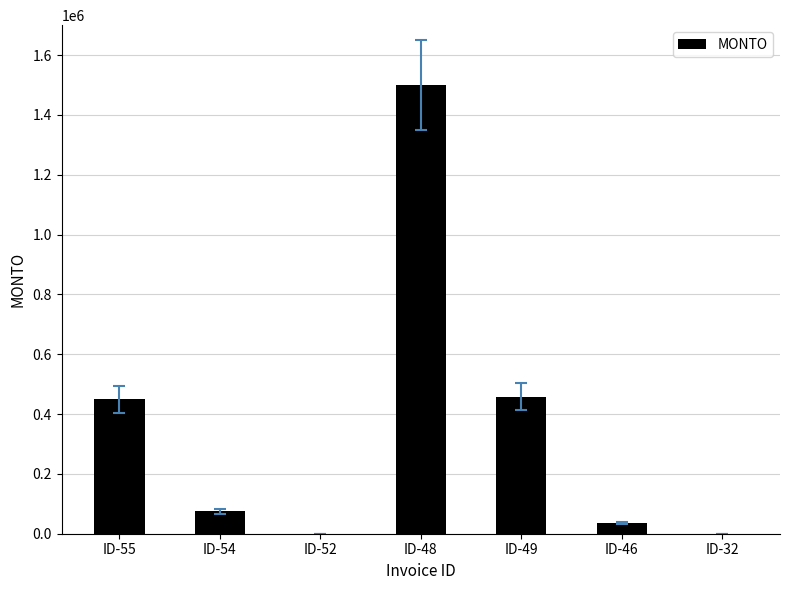

The value at ID-54 is 75000. True or false?

True